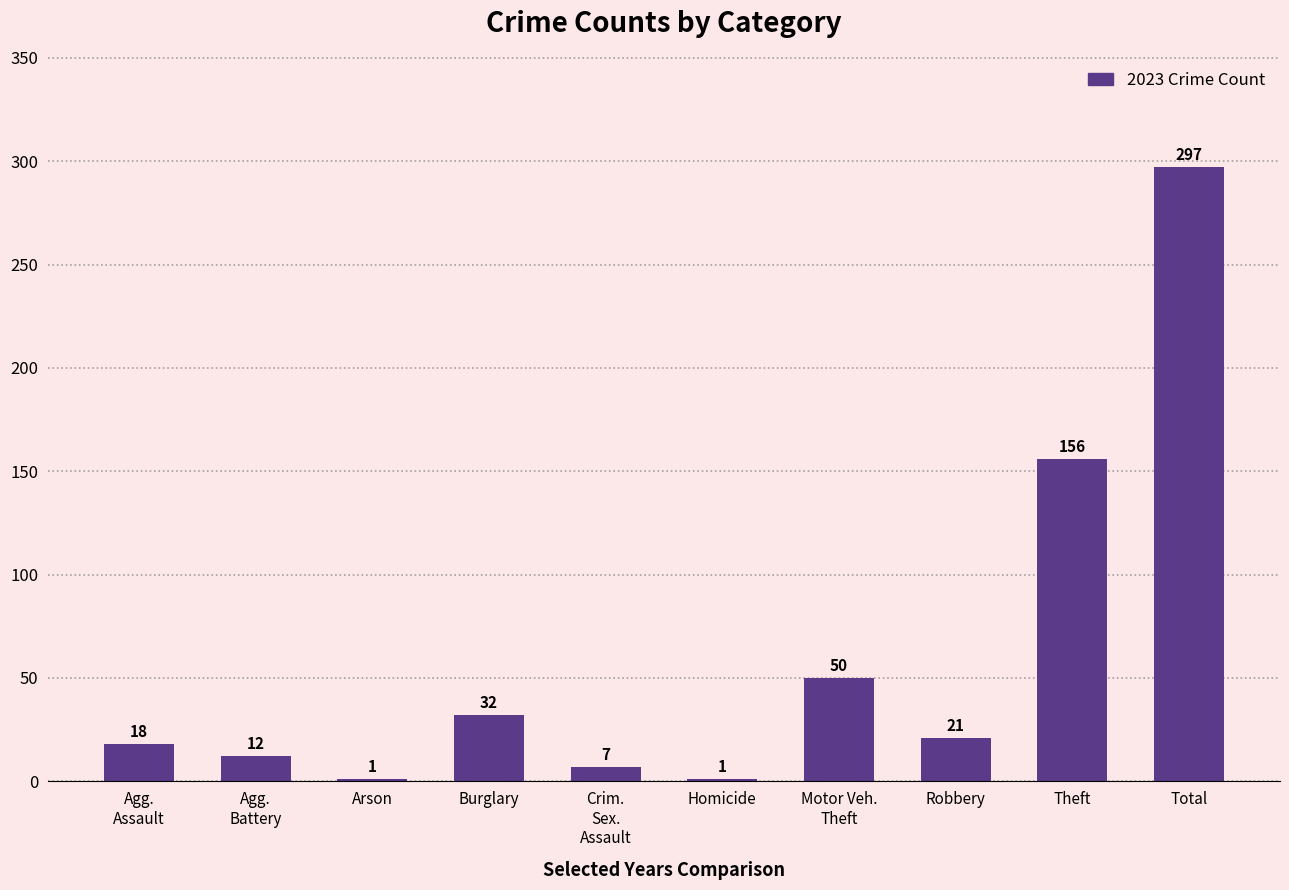

The chart shows a value of 35 at Robbery. True or false?

False